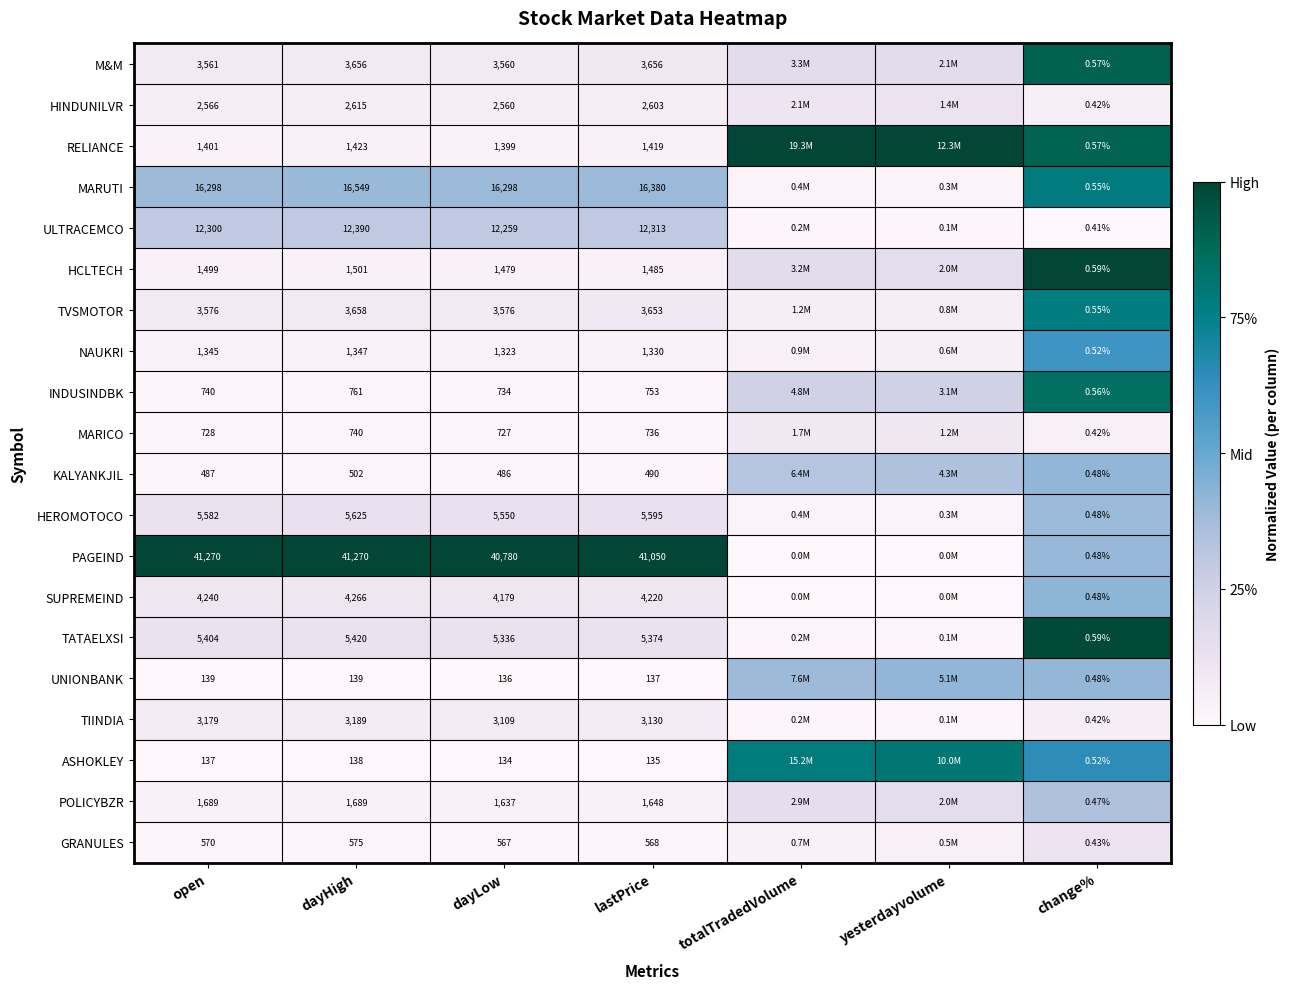

At dayLow, list the series in order from smallest to largest.

ASHOKLEY, UNIONBANK, KALYANKJIL, GRANULES, MARICO, INDUSINDBK, NAUKRI, RELIANCE, HCLTECH, POLICYBZR, HINDUNILVR, TIINDIA, M&M, TVSMOTOR, SUPREMEIND, TATAELXSI, HEROMOTOCO, ULTRACEMCO, MARUTI, PAGEIND